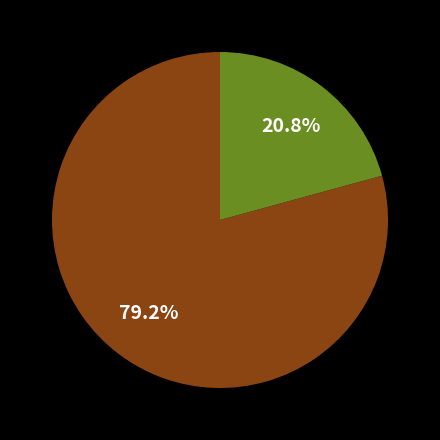

Is there any slice that represents more than half of the pie?

Yes